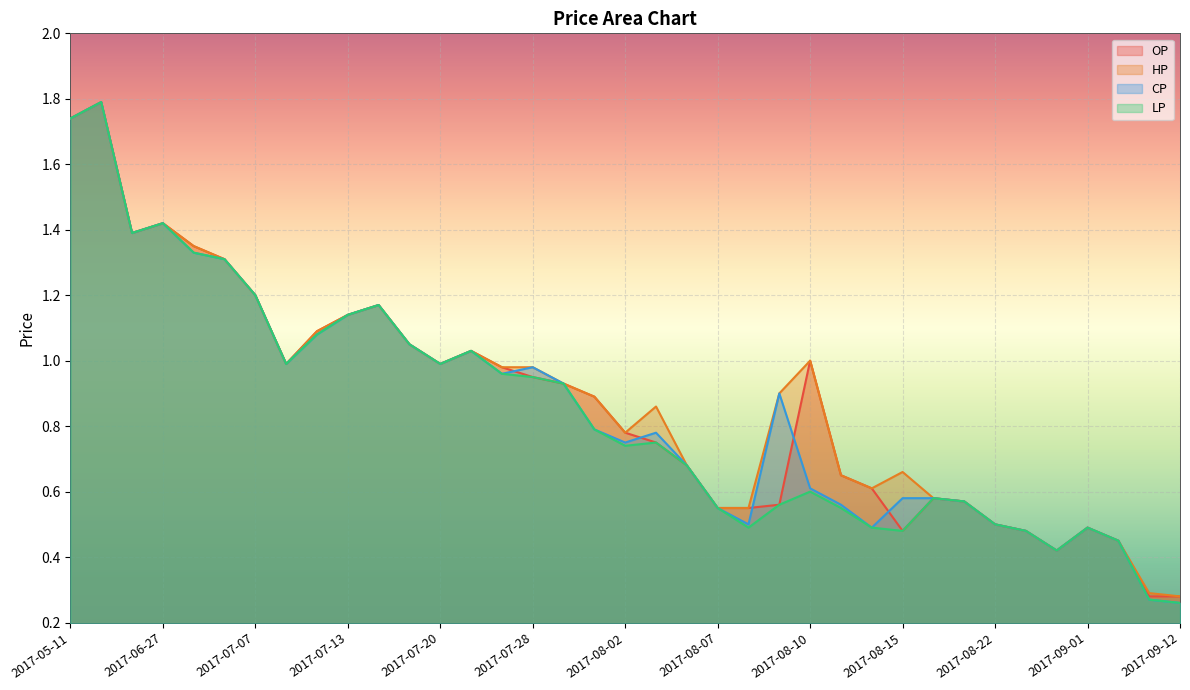

Between 2017-07-14 and 2017-08-14, which series saw the biggest shift?

CP